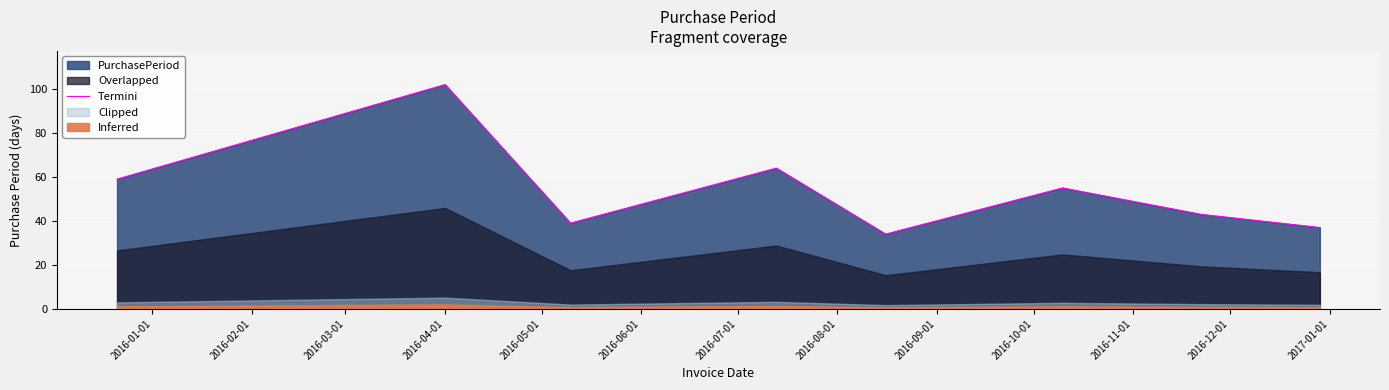

What is the difference between the second highest and minimum values?

30